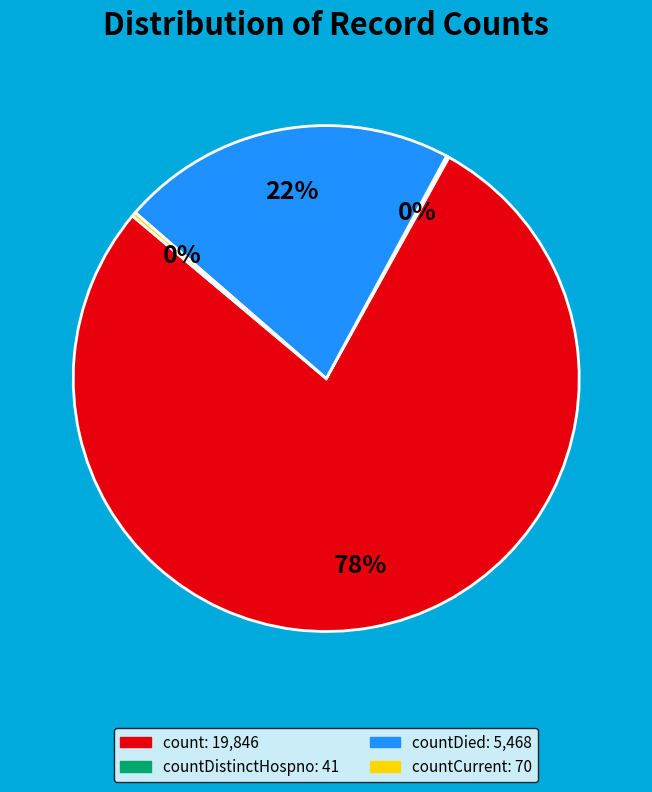

Is there any slice that represents more than half of the pie?

Yes